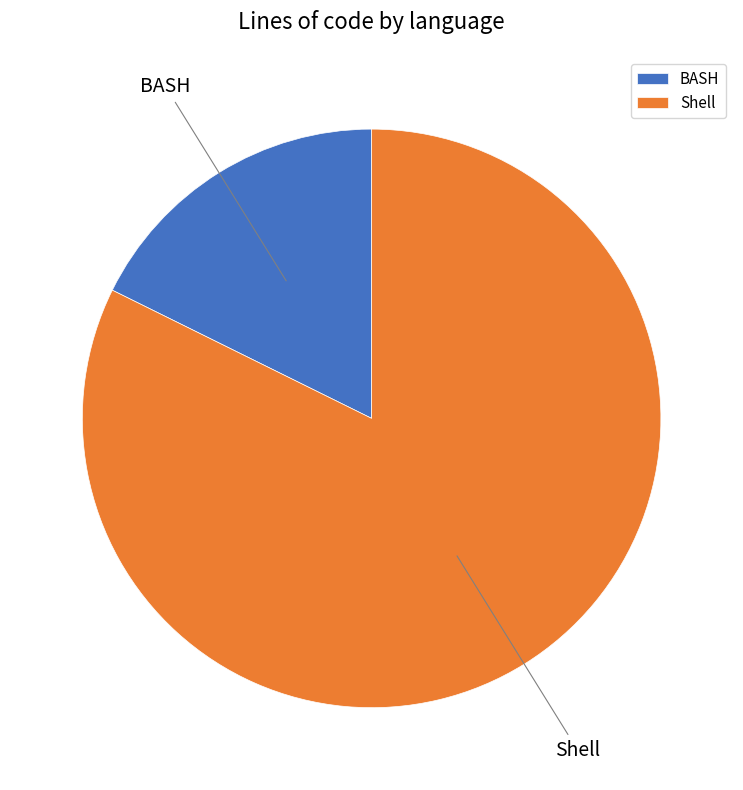

The BASH slice represents 18% of the pie. True or false?

True